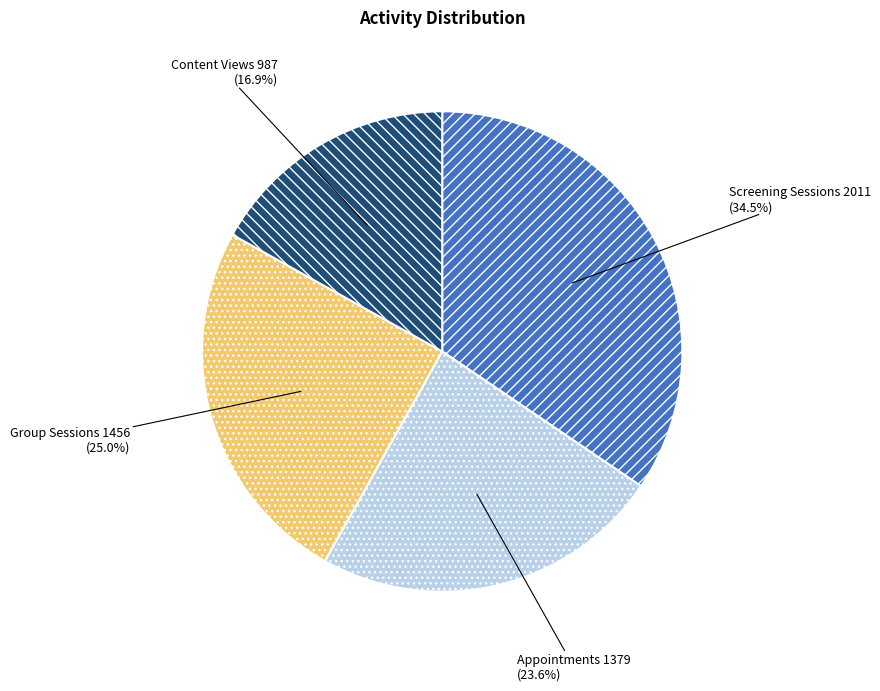

Between Appointments and Group Sessions, which is larger?

Group Sessions